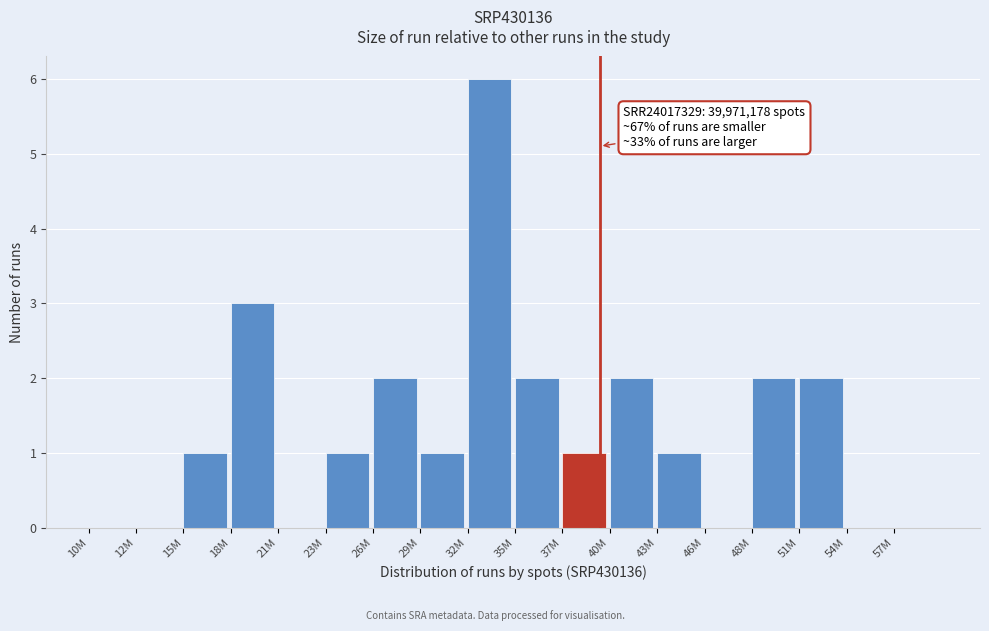

Reading left to right, list all the values displayed in this chart.

10M=0	12M=0	15M=1	18M=3	21M=0	23M=1	26M=2	29M=1	32M=6	35M=2	37M=1	40M=2	43M=1	46M=0	48M=2	51M=2	54M=0	57M=0